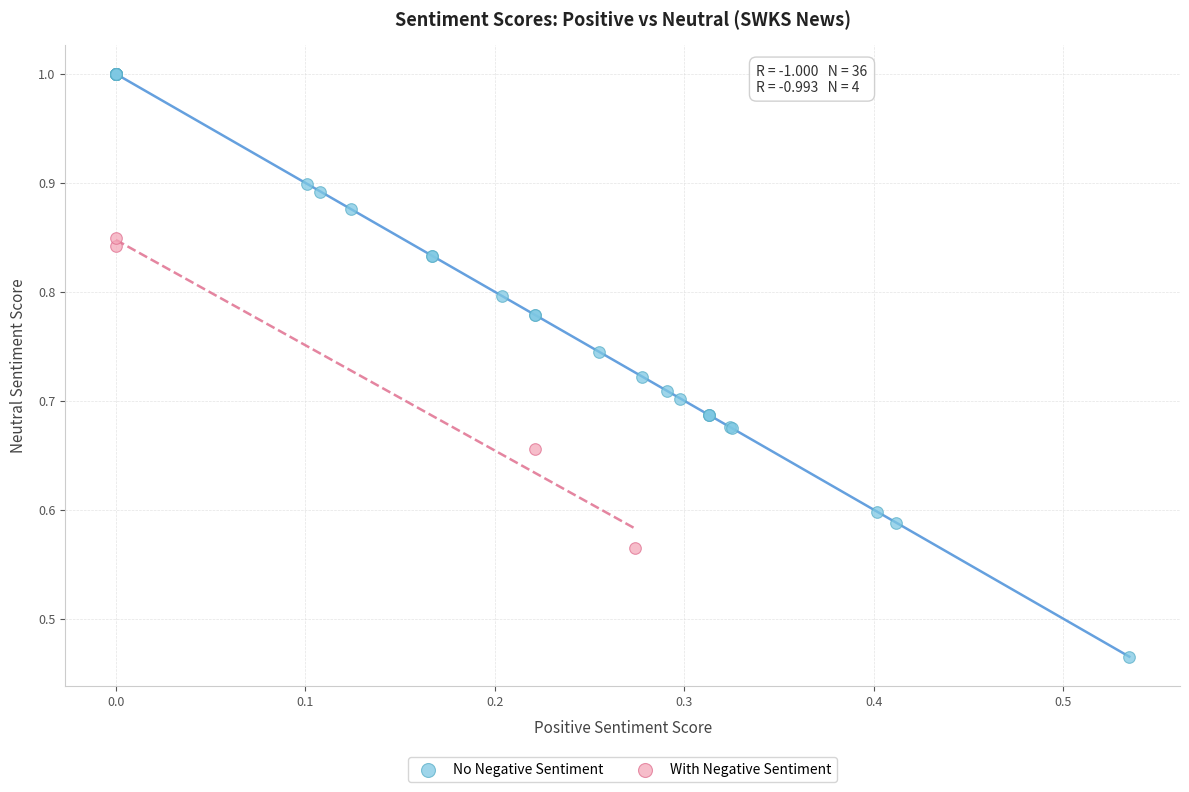

Which series has the largest Y range (max minus min)?

No Negative Sentiment